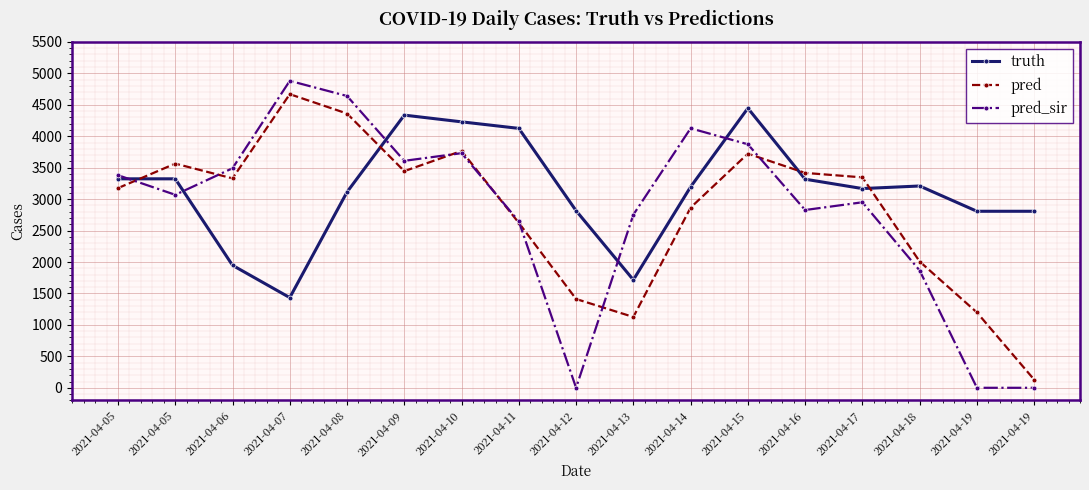

Reading left to right, list all the values displayed in this chart.

truth: 3323.0	3323.0	1948.0	1434.0	3113.0	4336.0	4229.0	4125.0	2816.0	1716.0	3195.0	4446.0	3317.0	3168.0	3209.0	2807.0	2807.0
pred: 3175.2	3564.8	3330.0	4669.0	4361.0	3445.0	3766.0	2623.0	1412.0	1126.0	2865.0	3723.0	3417.0	3346.0	2008.0	1198.0	129.0
pred_sir: 3380.7	3068.8	3491.0	4881.0	4640.0	3609.0	3731.0	2647.0	0.0	2753.0	4126.0	3872.0	2827.0	2950.0	1865.0	0.0	0.0